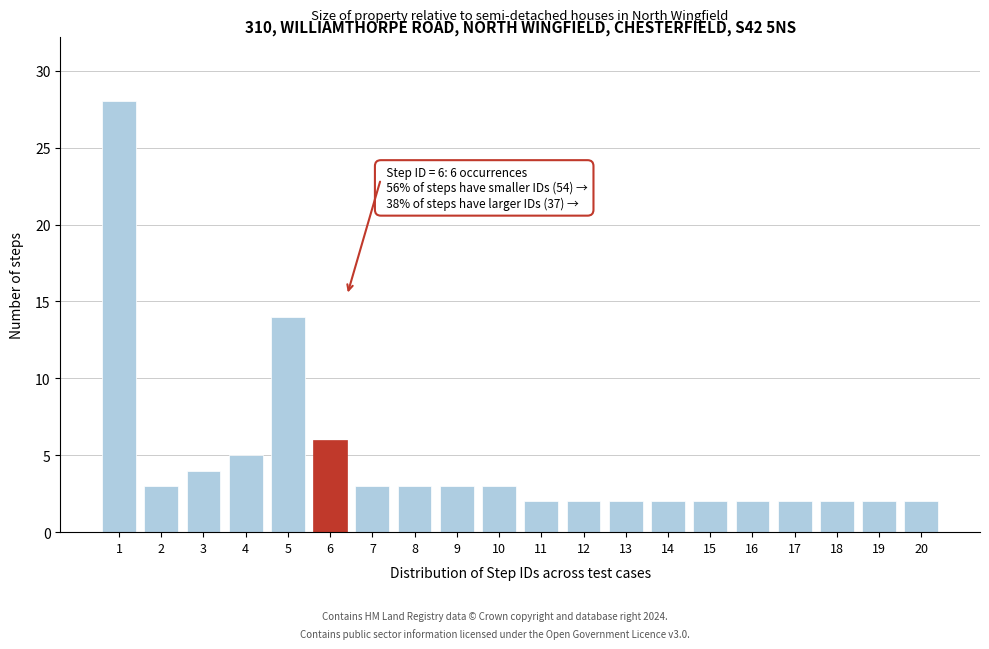

Reading left to right, what are all the values shown in this chart?

1=28	2=3	3=4	4=5	5=14	6=6	7=3	8=3	9=3	10=3	11=2	12=2	13=2	14=2	15=2	16=2	17=2	18=2	19=2	20=2